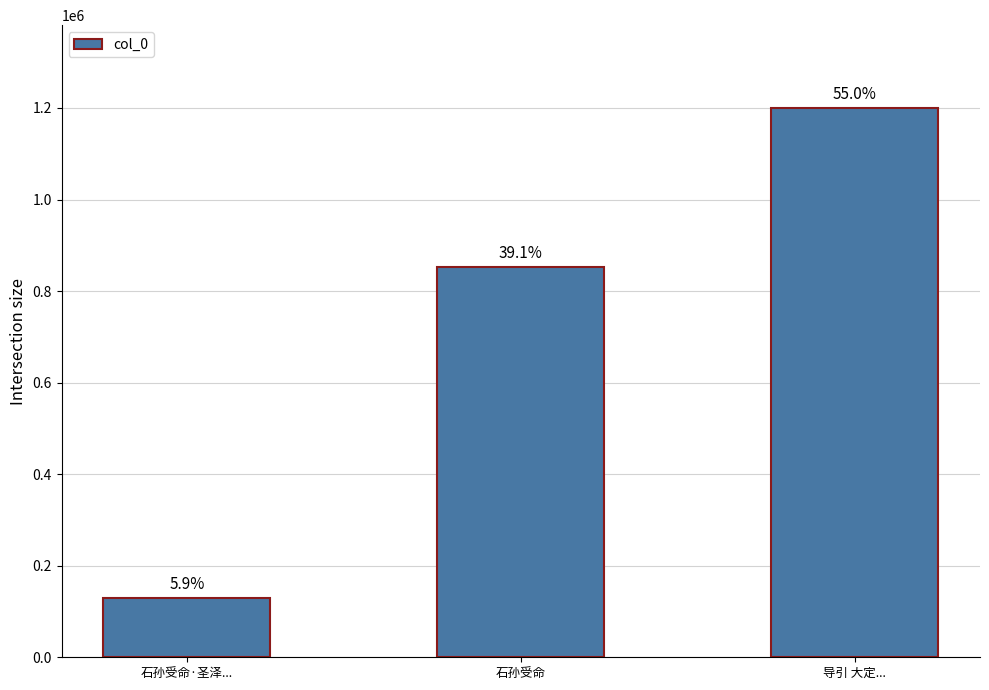

How many bars are there in total?

3